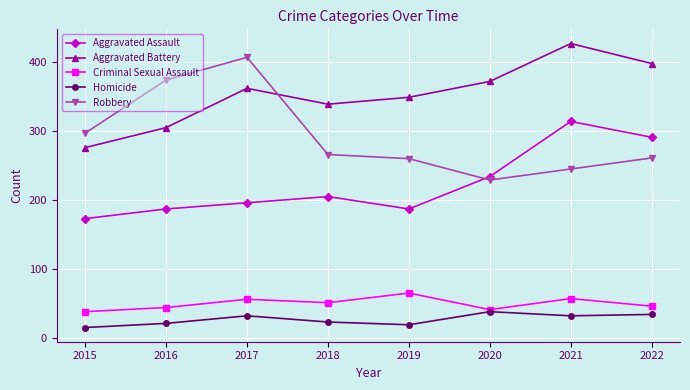

What is the value of the Aggravated Assault point at the 7th from the left?

314